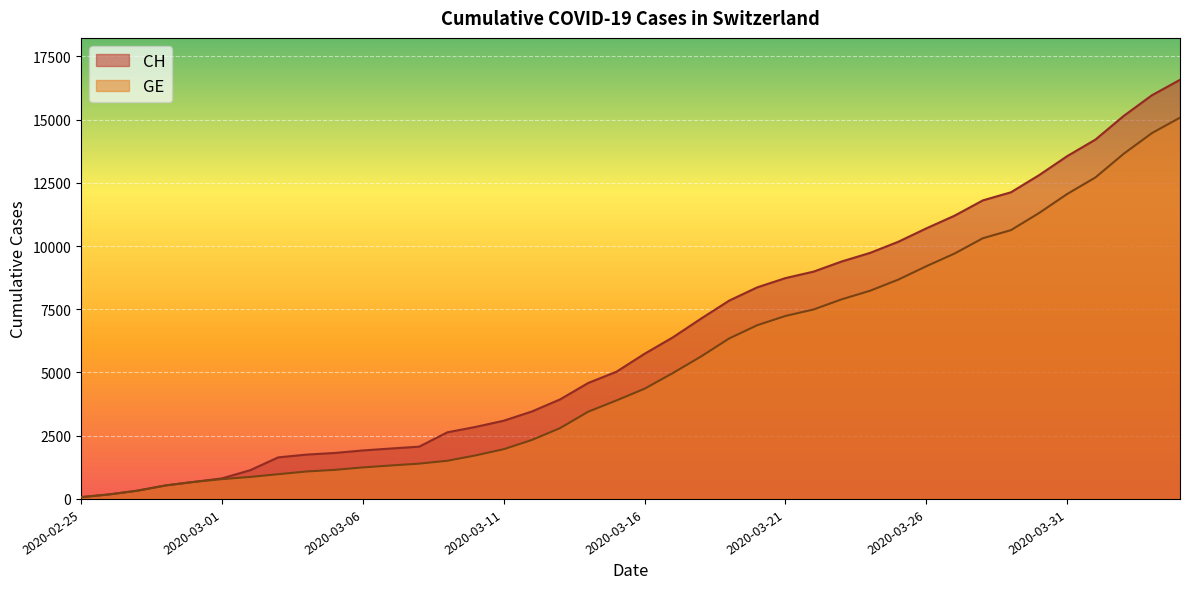

What is the minimum value shown in the chart?

72